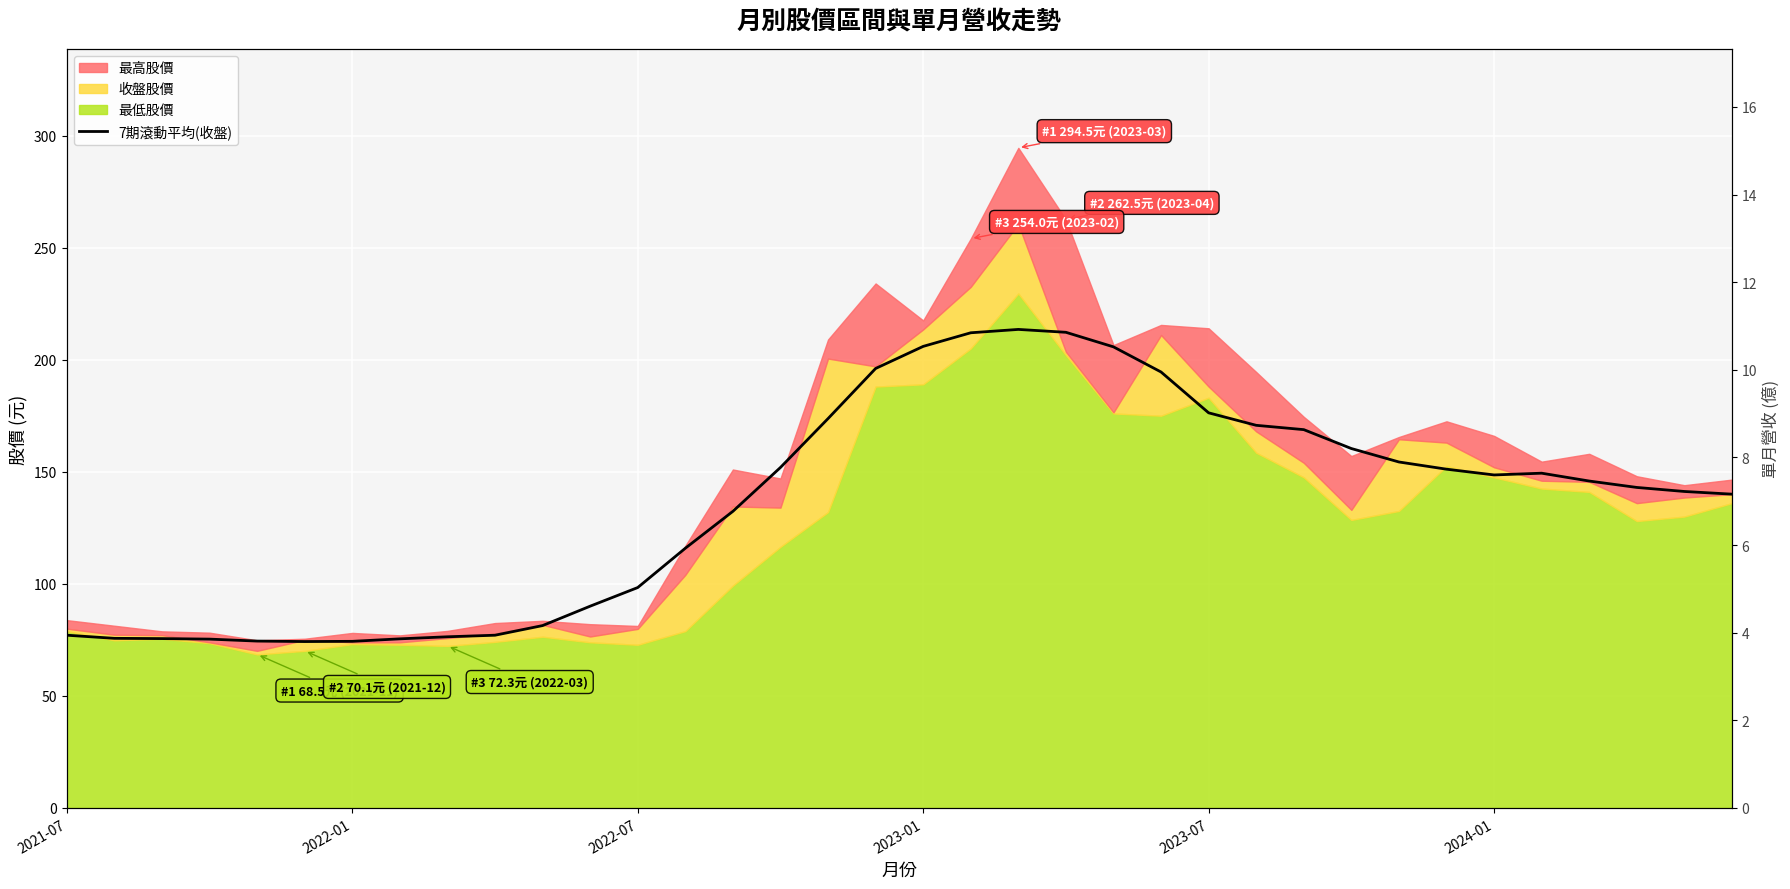

Does the chart display data point markers on the line(s)?

No